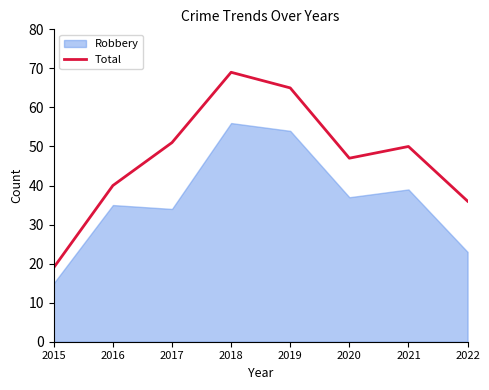

Approximately how many times larger is the value at 2020 compared to 2015?

2.5